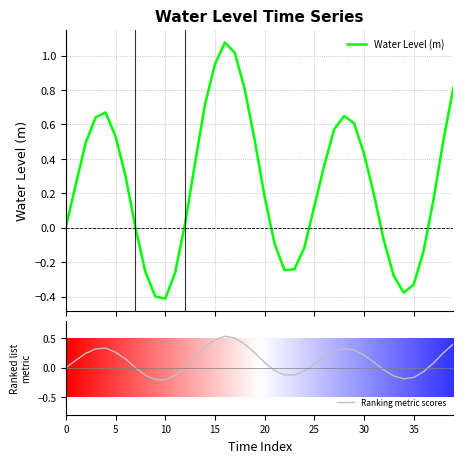

The value of Water Level (m) at 20 is 0.3. True or false?

False